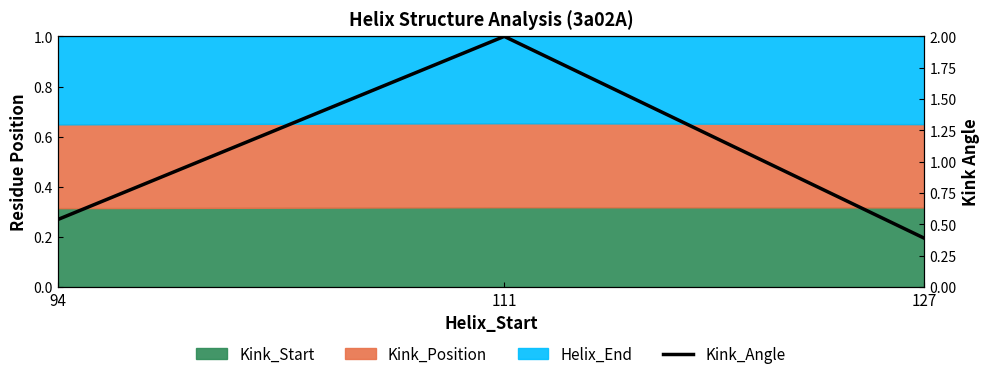

Rank the categories by value from lowest to highest.

127, 94, 111